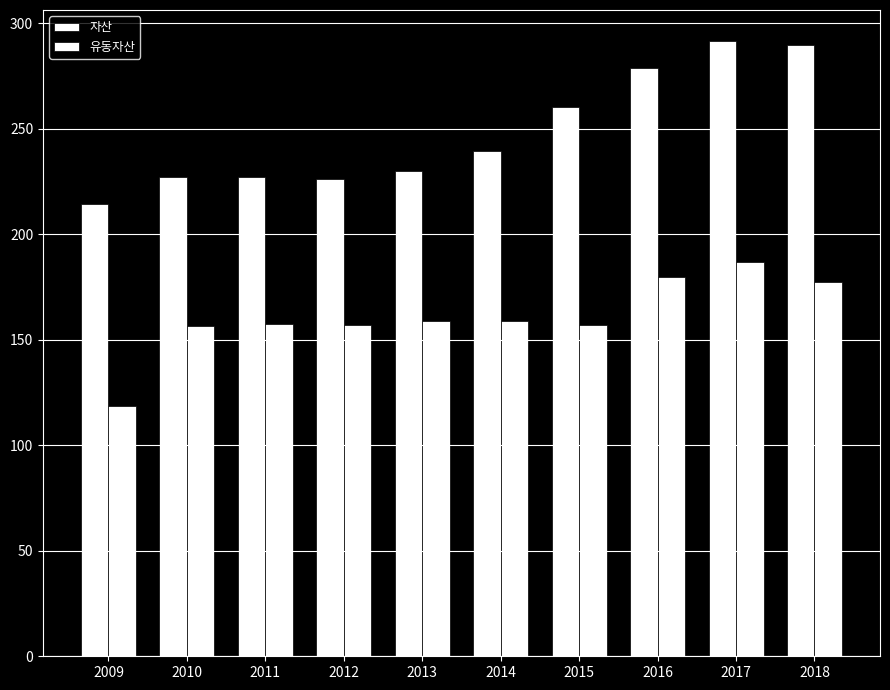

How many data points does each series have?

10